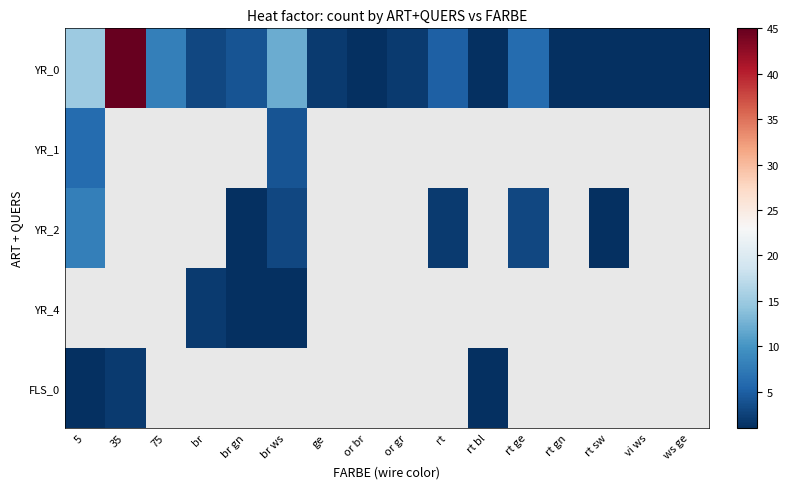

Which label corresponds to the smallest value in the chart?

or br